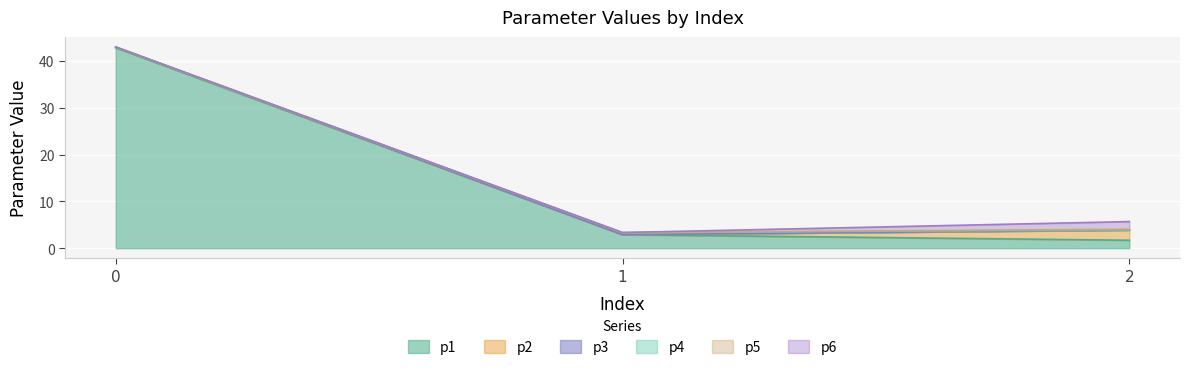

At how many categories does at least one series exceed 26?

1